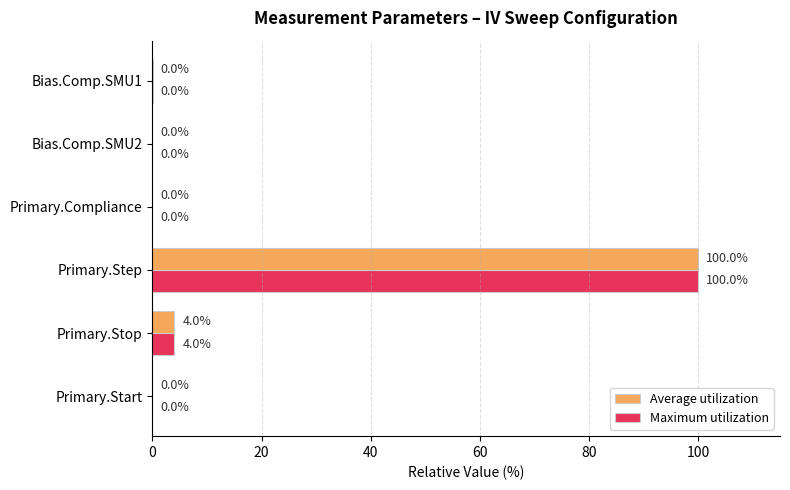

At which label is Maximum utilization closest to 50?

Primary.Stop